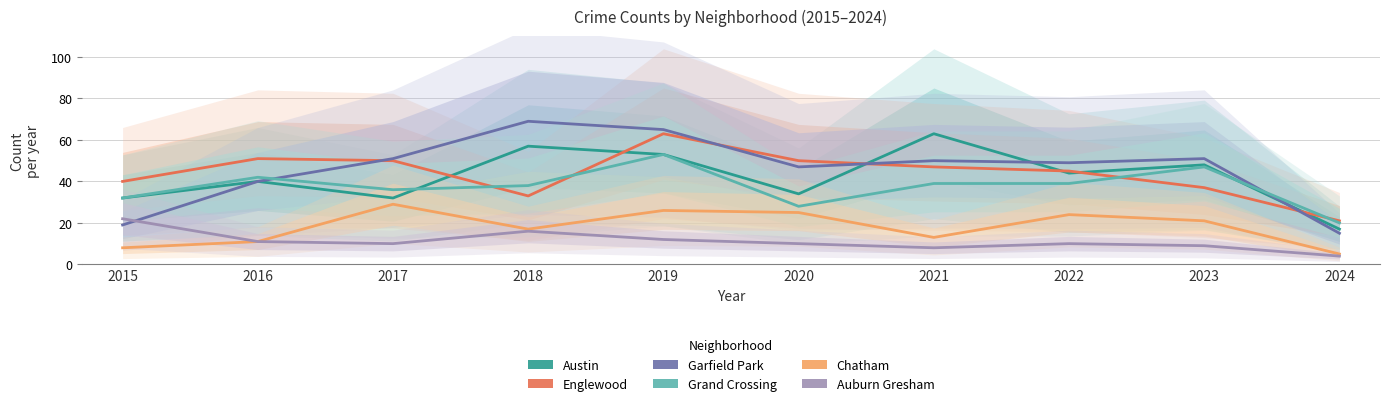

True or false: Englewood has a value of 54 at 2018.

False